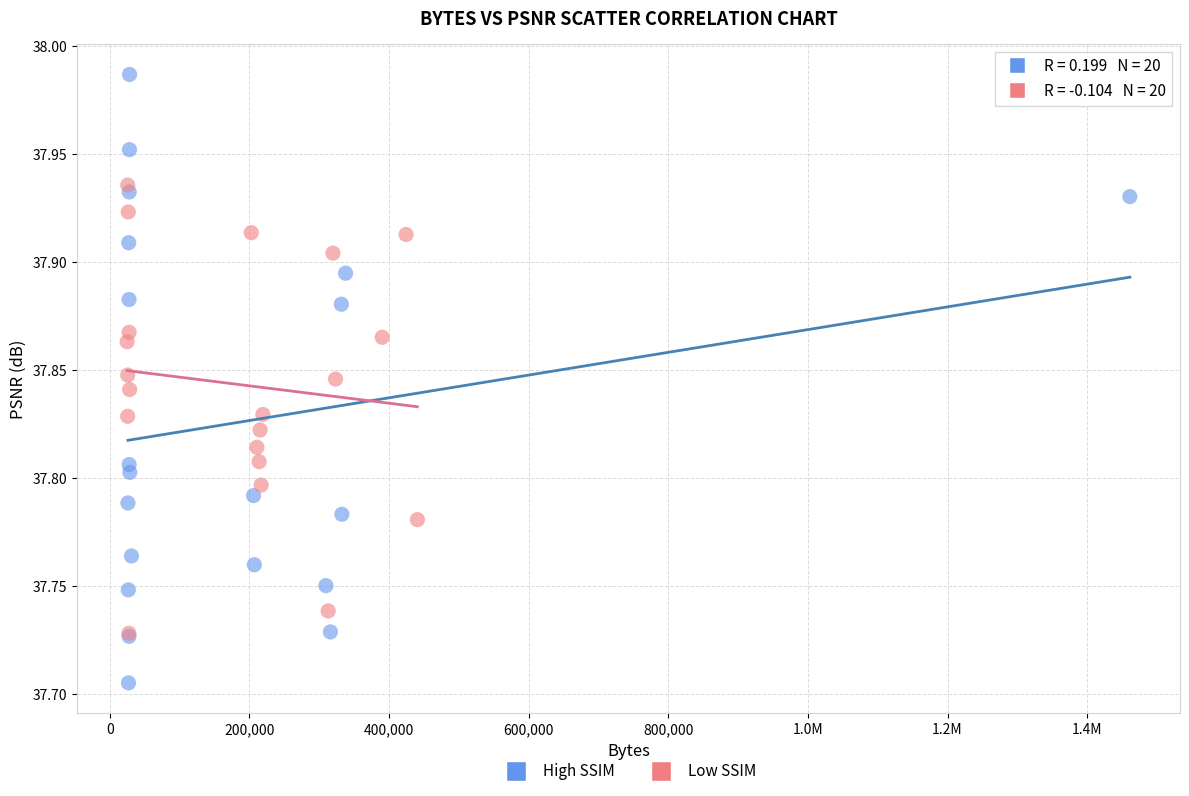

Which series contains the lowest Y value?

High SSIM